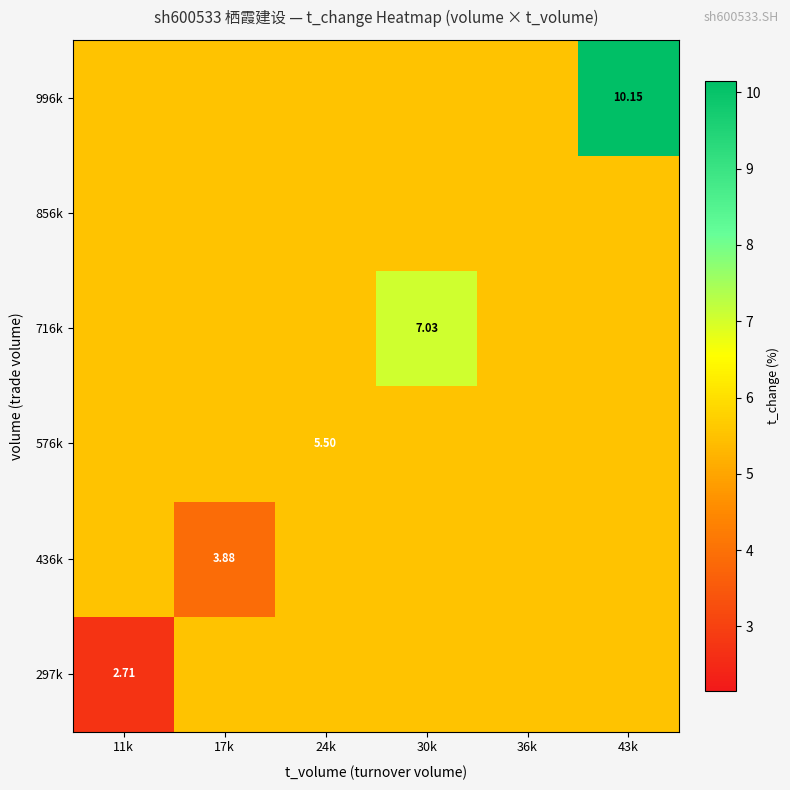

At which category is the sum across all series the highest?

43k